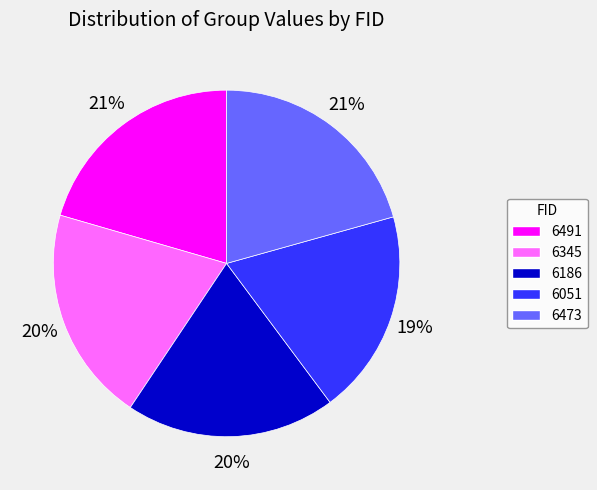

Which has a higher value, 6186 or 6491?

6491